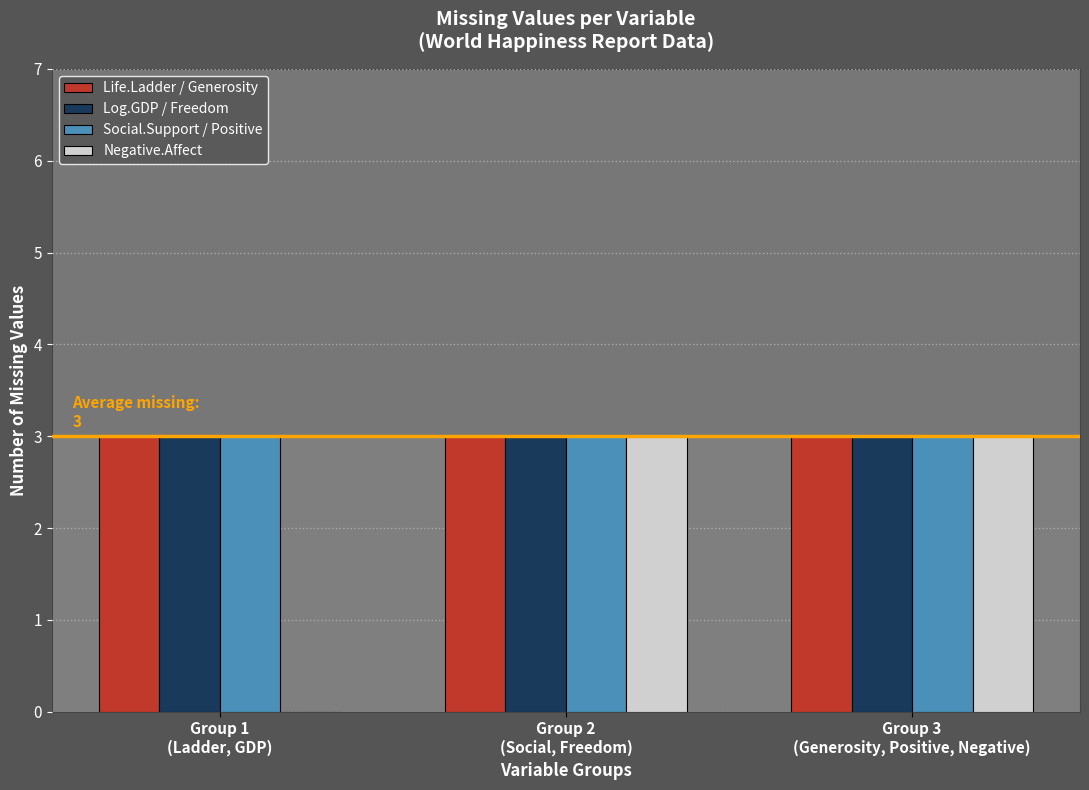

What is the sum of all Log.GDP / Freedom values?

9